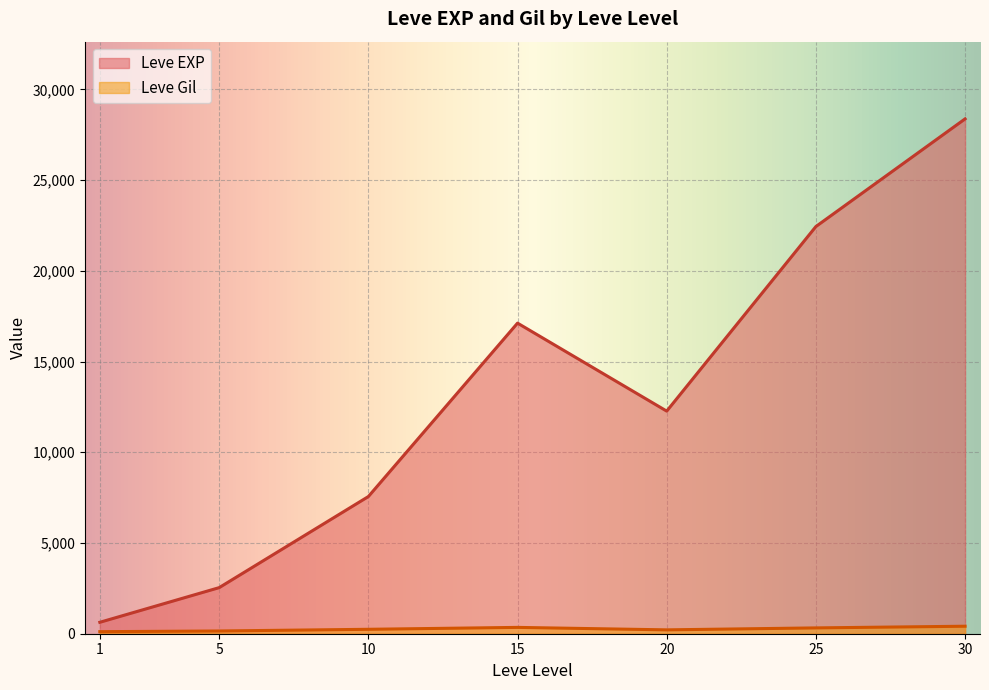

What is the average value of the Leve Gil series?

208